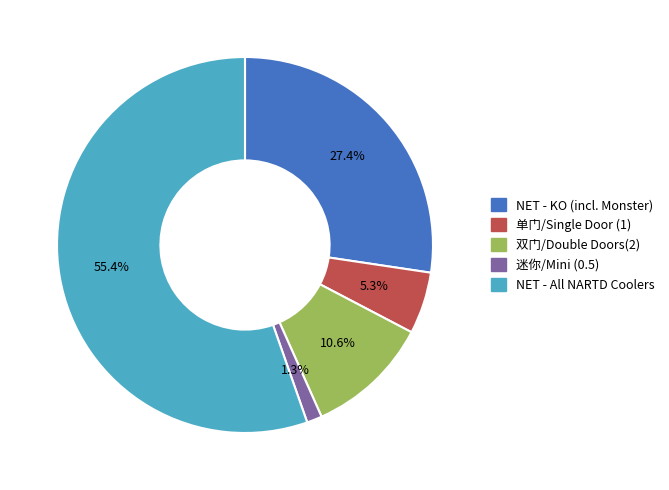

To the nearest percent, what is the difference between the 迷你/Mini (0.5) and 双门/Double Doors(2) slice percentages?

9%